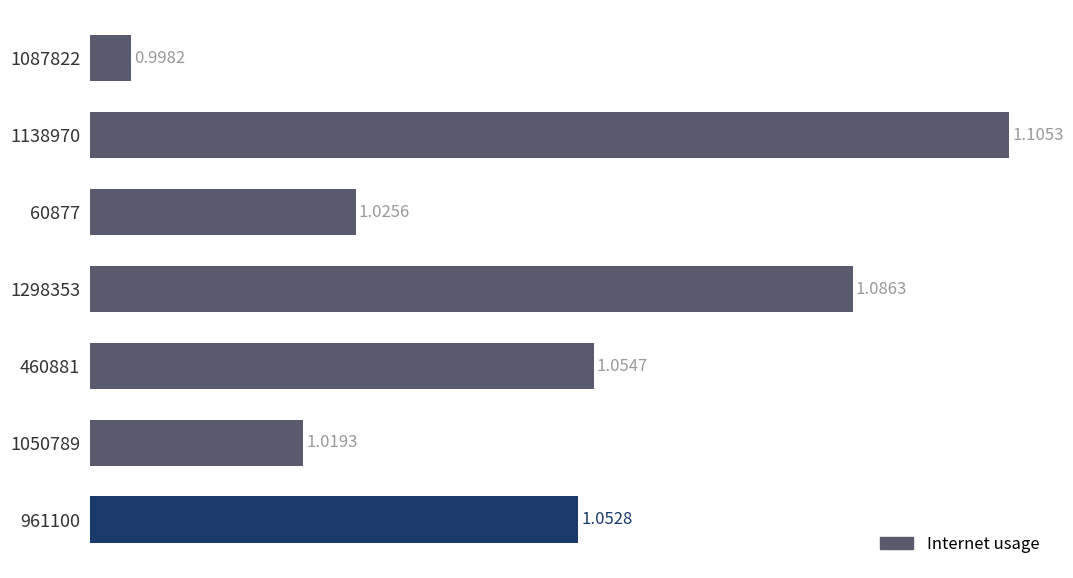

Rank the categories by value from lowest to highest.

1087822, 1050789, 60877, 961100, 460881, 1298353, 1138970